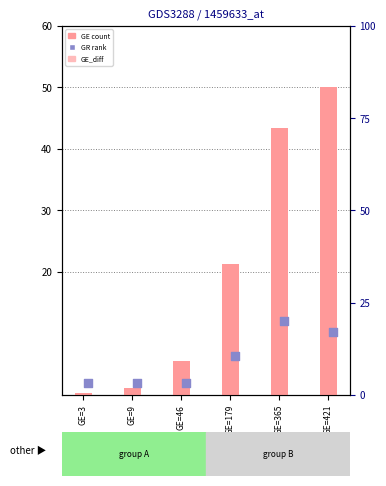

Which series has the largest Y range (max minus min)?

GE (count)